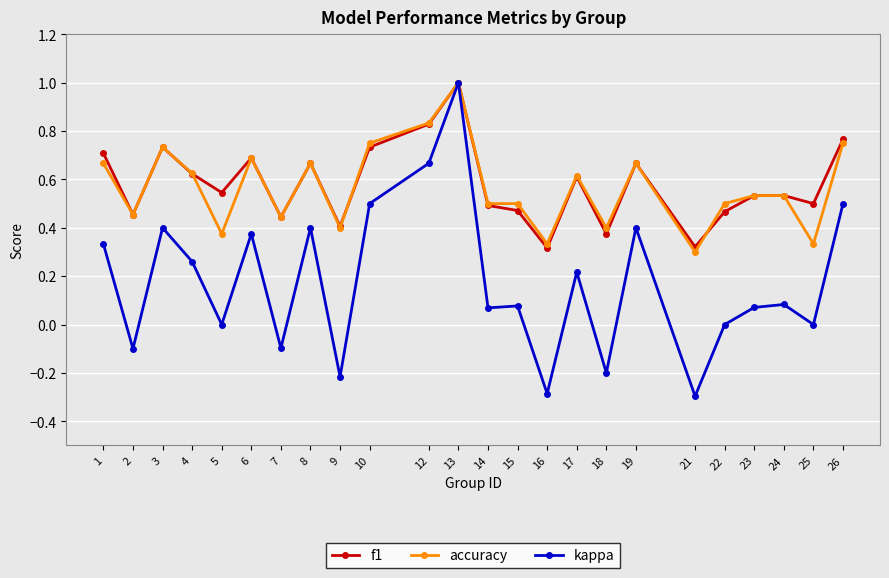

At which category is the sum across all series the highest?

13